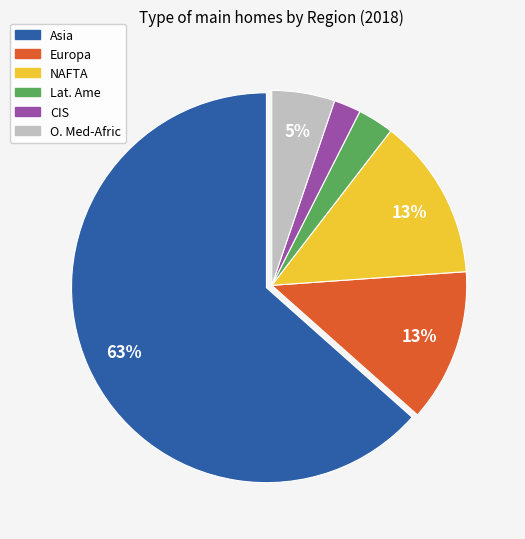

Between Asia and CIS, which is larger?

Asia